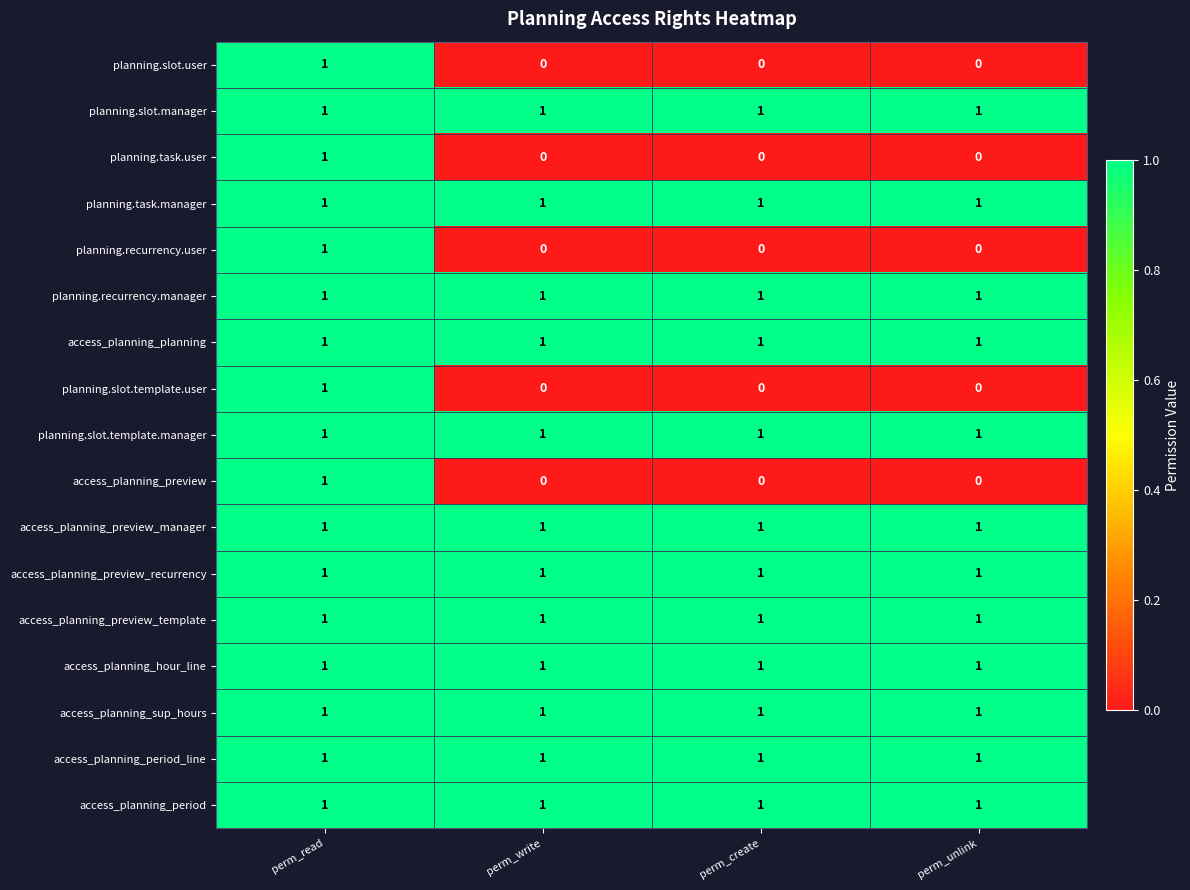

At how many categories does at least one series exceed 0?

4